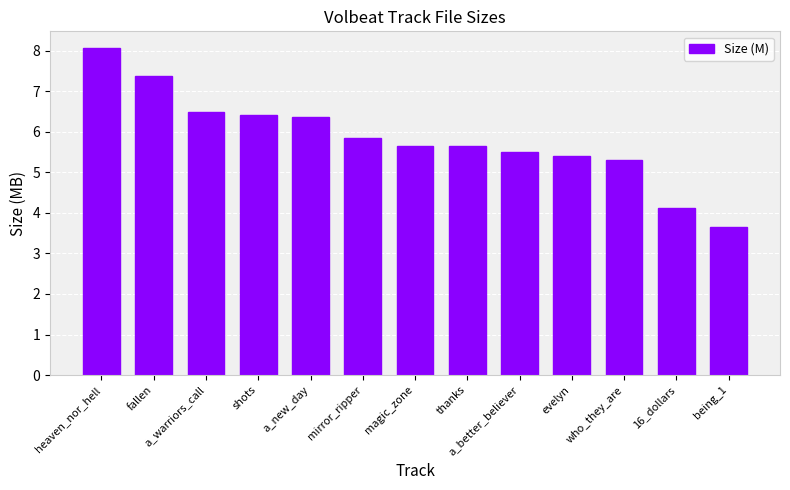

Are the bars horizontal?

No